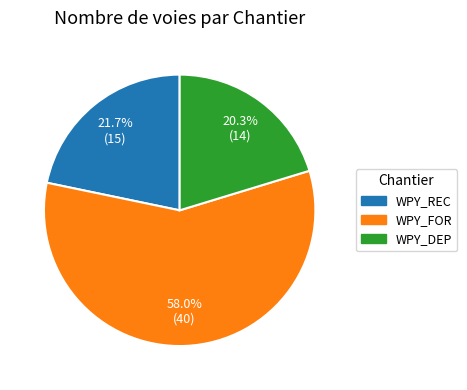

Is the sum of WPY_REC and WPY_DEP greater than half?

No